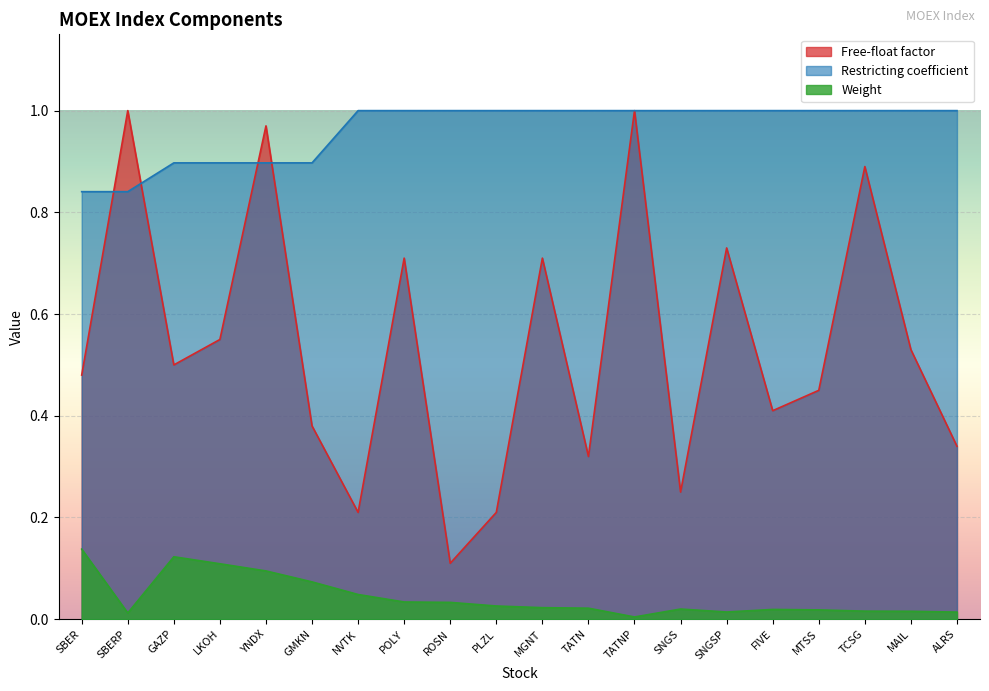

Where do Restricting coefficient and Free-float factor first cross each other?

SBER and SBERP